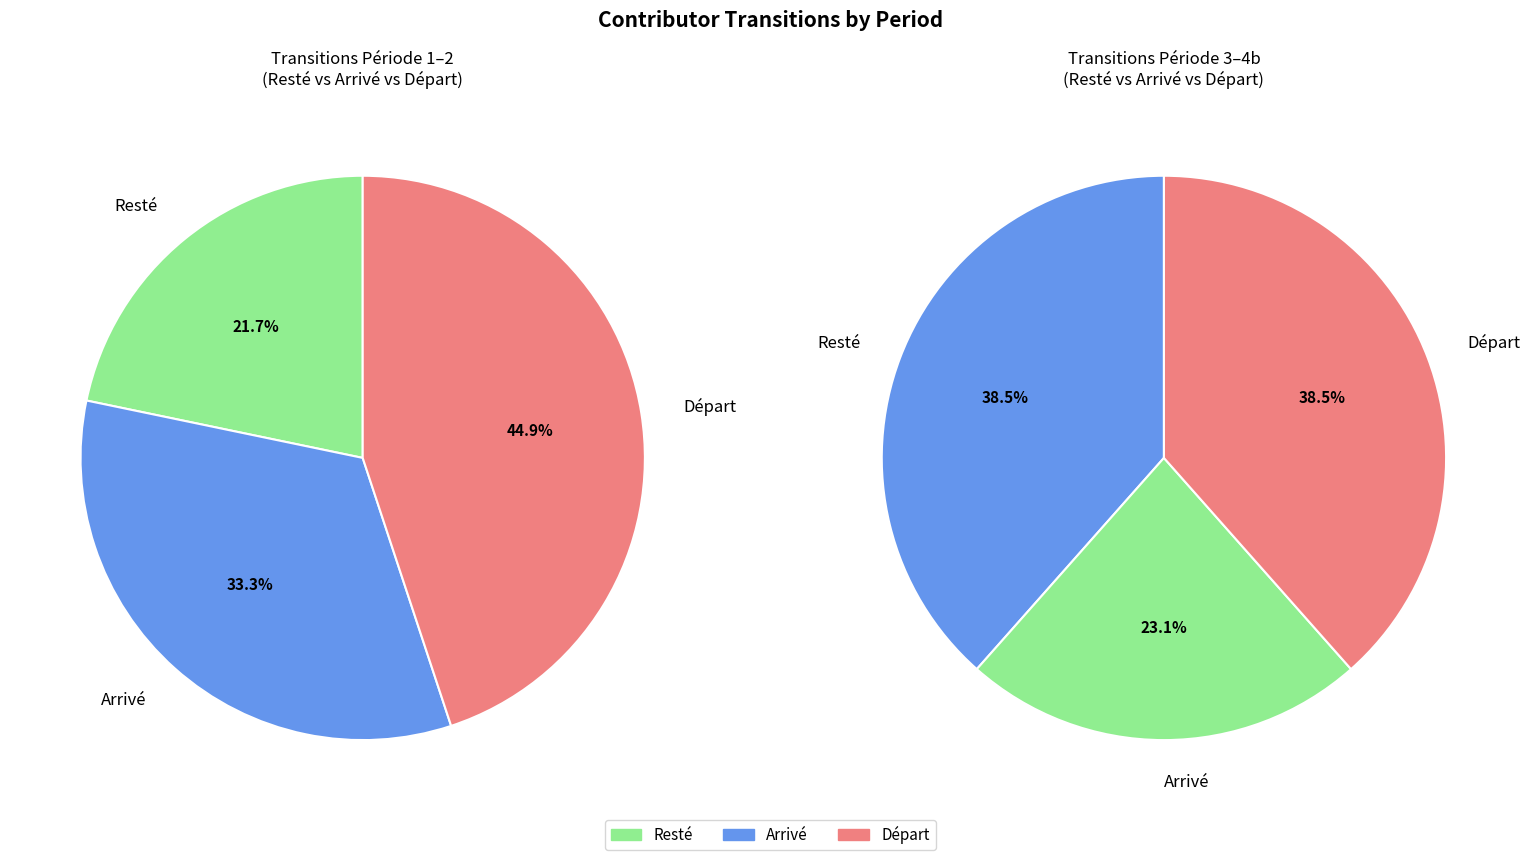

Does Du Période 4a au Période 4b account for over 50% of the chart?

No